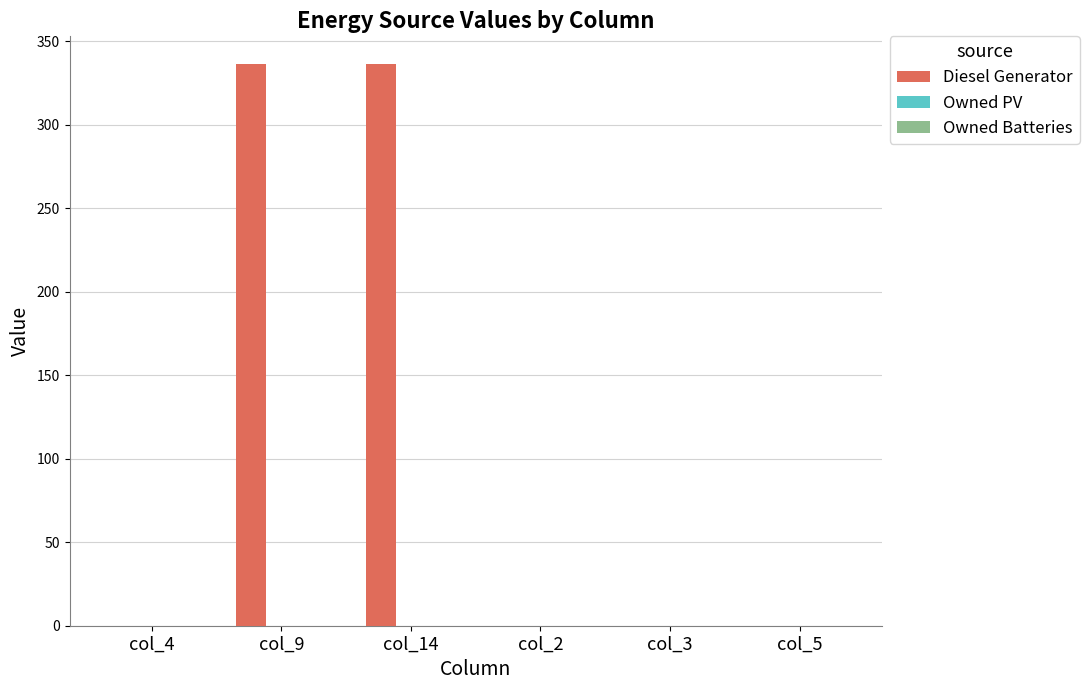

True or false: the data shows 336 at col_14.

True